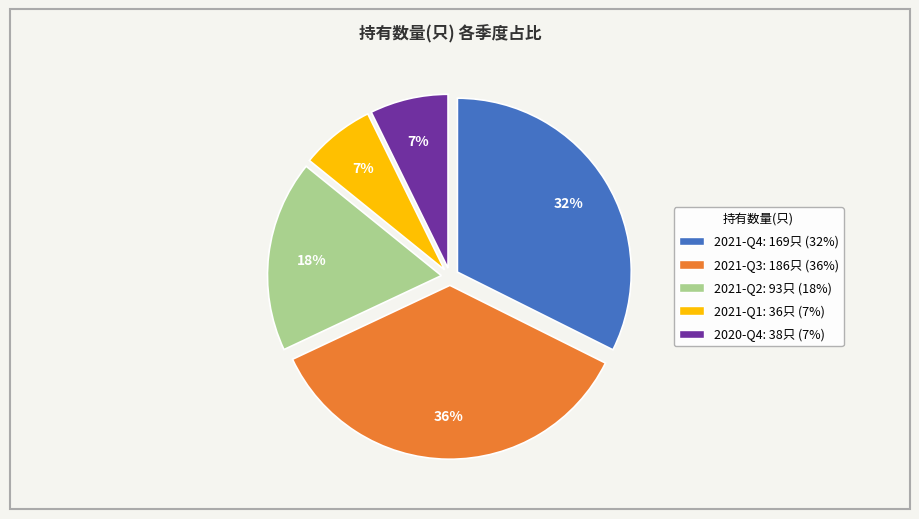

Is there a majority slice in this chart?

No